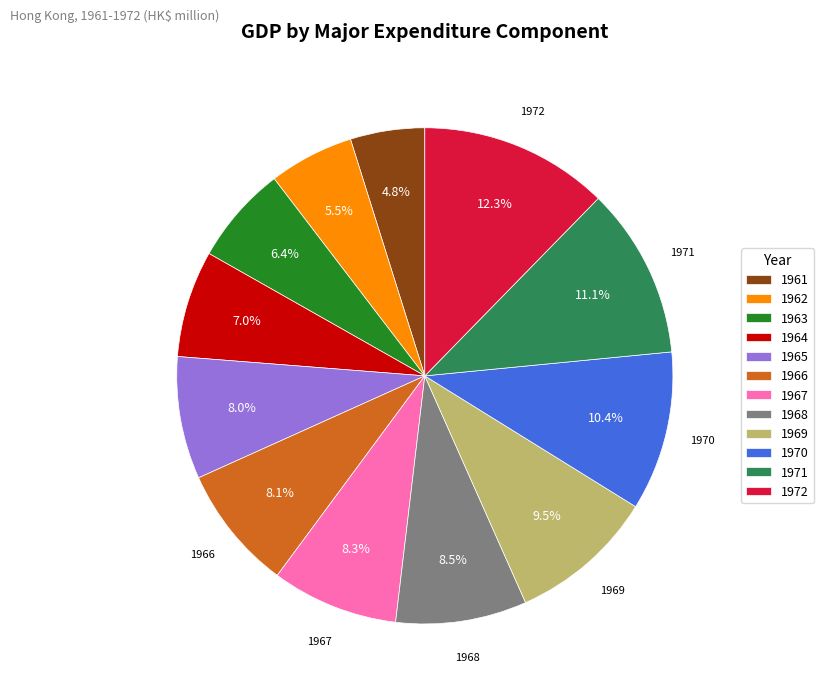

What portion of the pie excludes 1970?

89.6%